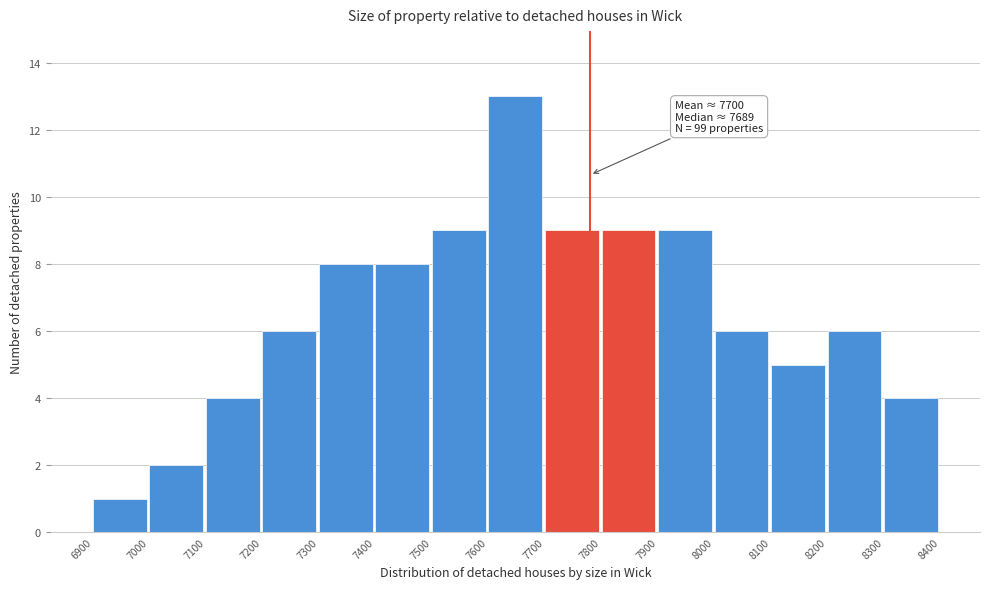

Which range on the x-axis has the tallest bar?

7600 to 7700